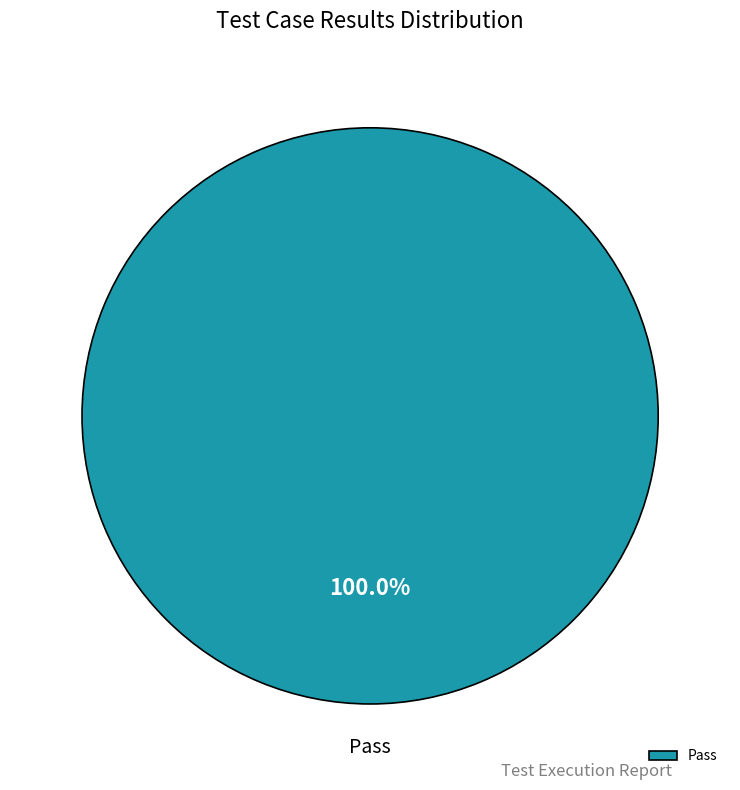

How many segments does this pie chart have?

1